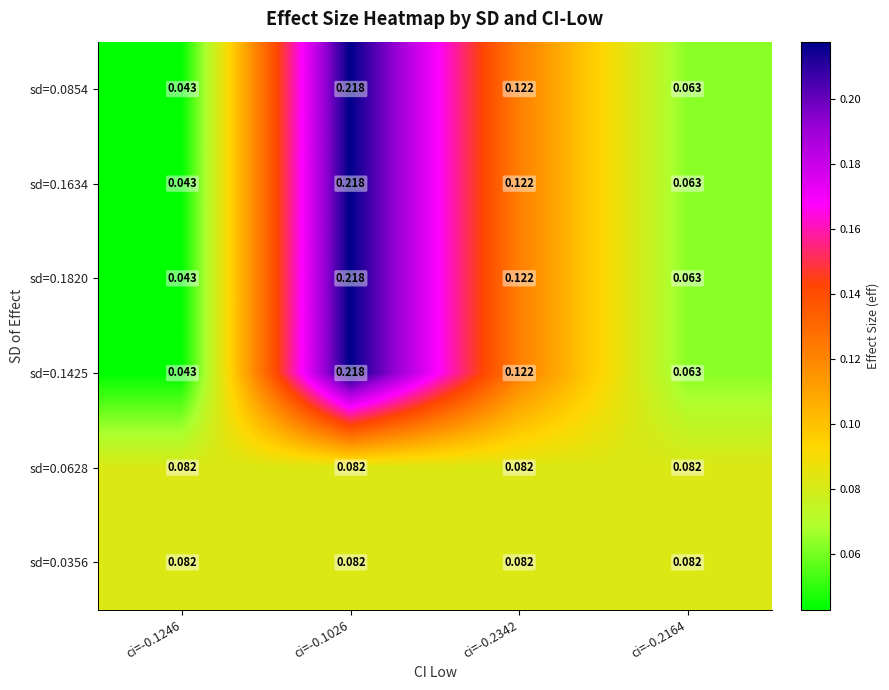

Is the value of sd=0.1425 at ci=-0.1026 greater than the value of sd=0.0854 at ci=-0.2342?

Yes